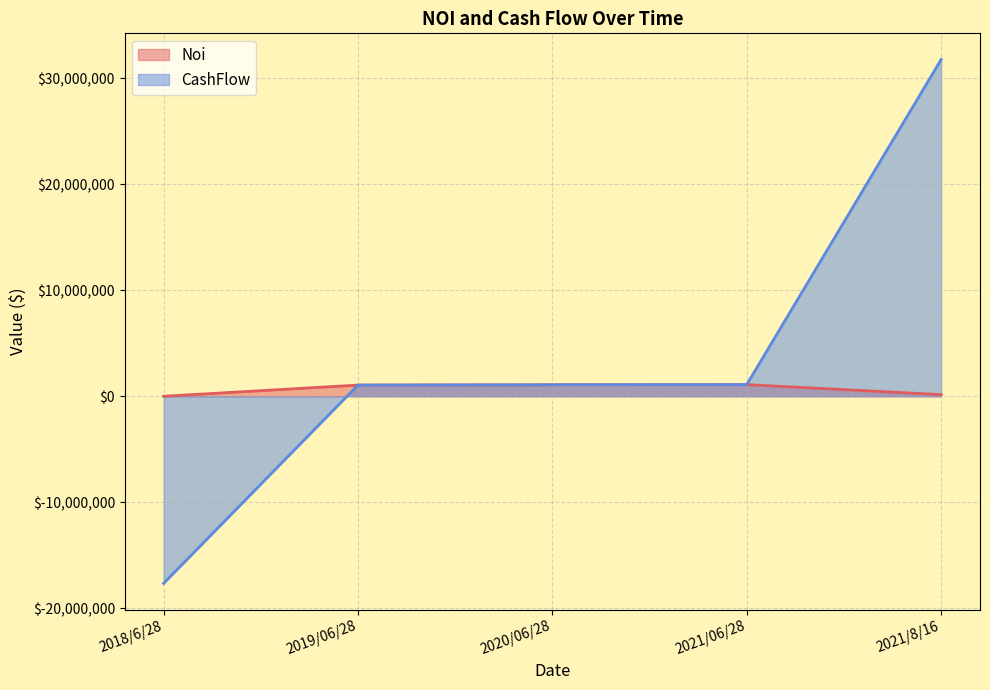

What value does the CashFlow series have at 2019/06/28?

1054442.7